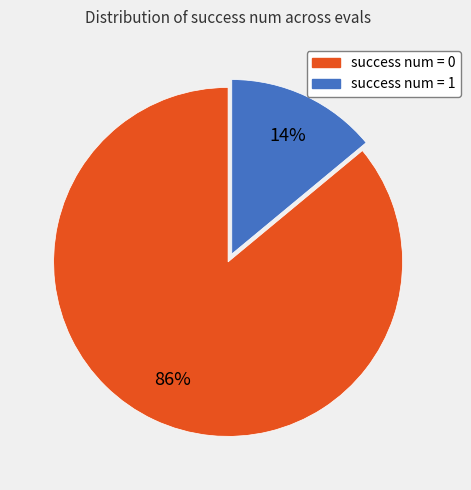

Which slice is the smallest?

success num = 1